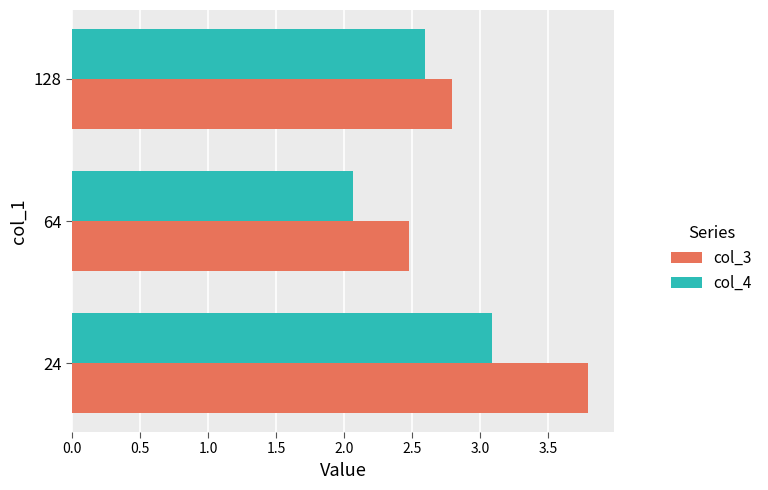

Is the value of col_4 at 64 greater than the value of col_3 at 24?

No